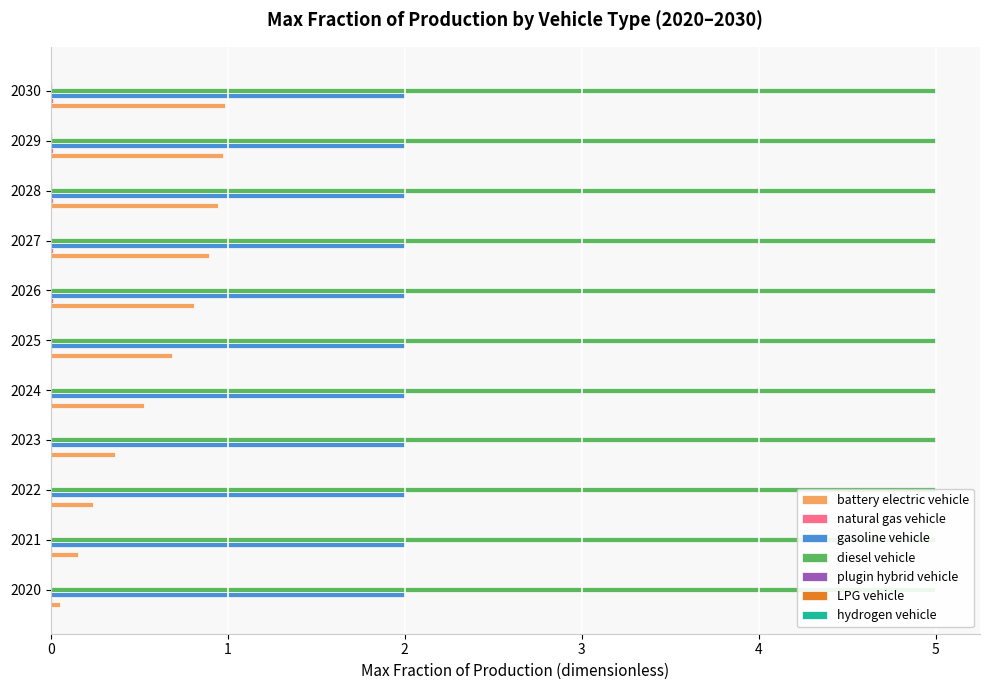

How many data points does each series have?

11